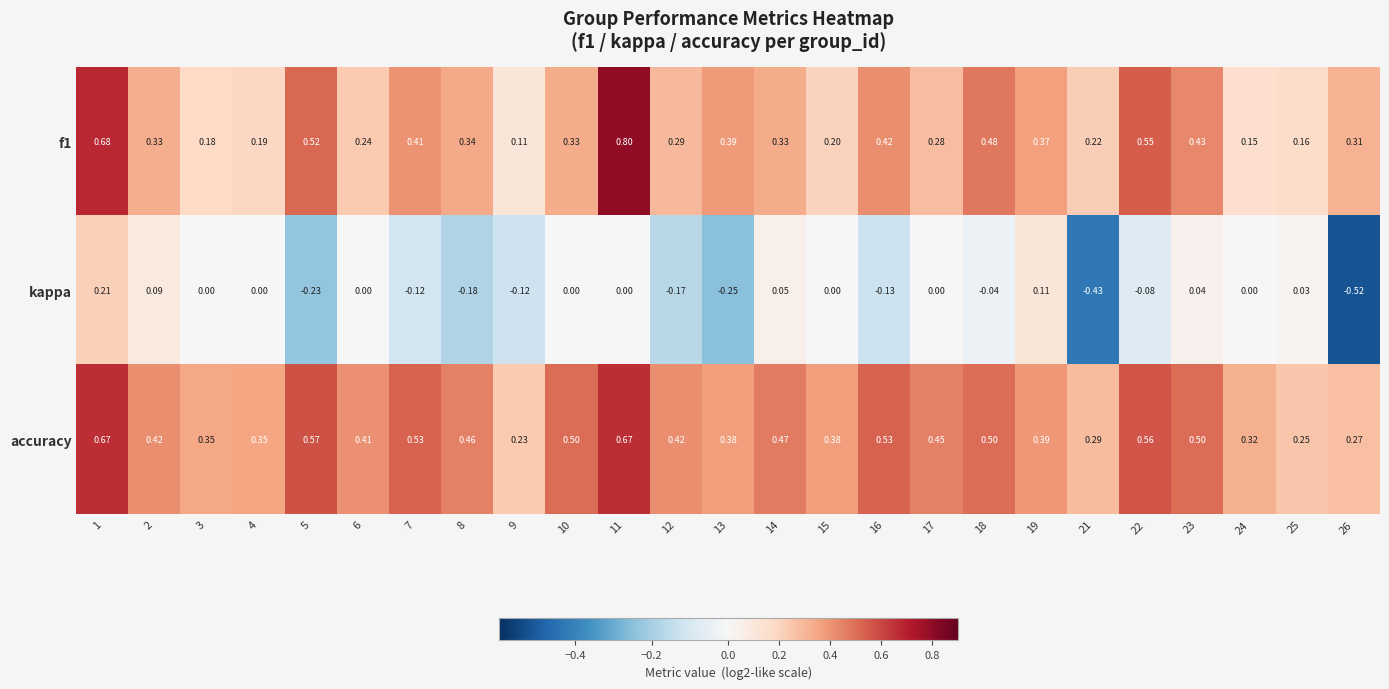

Which series has the largest total across all categories?

accuracy